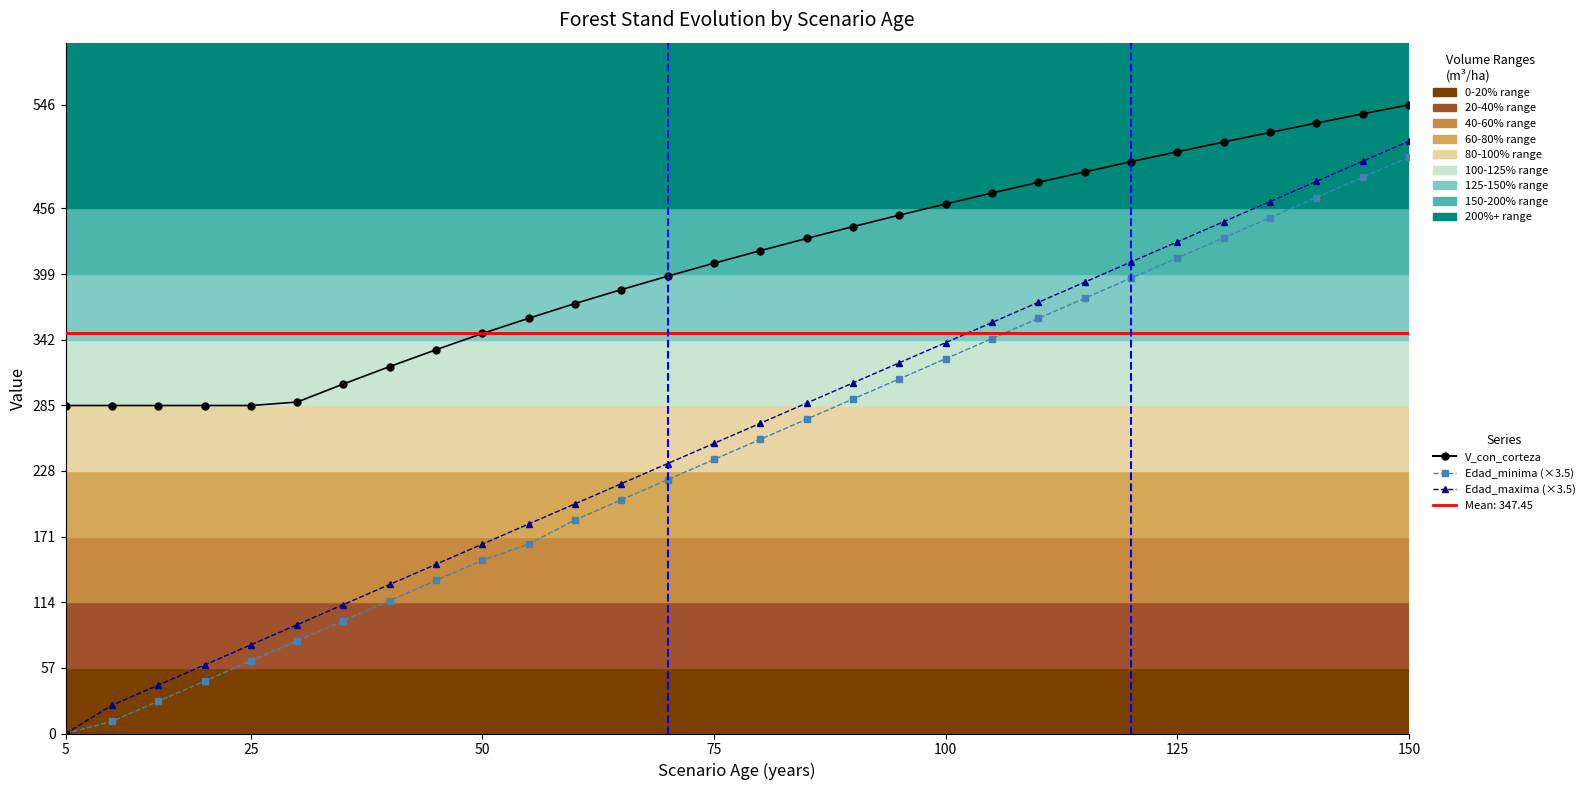

Which series has the largest total across all categories?

V_con_corteza